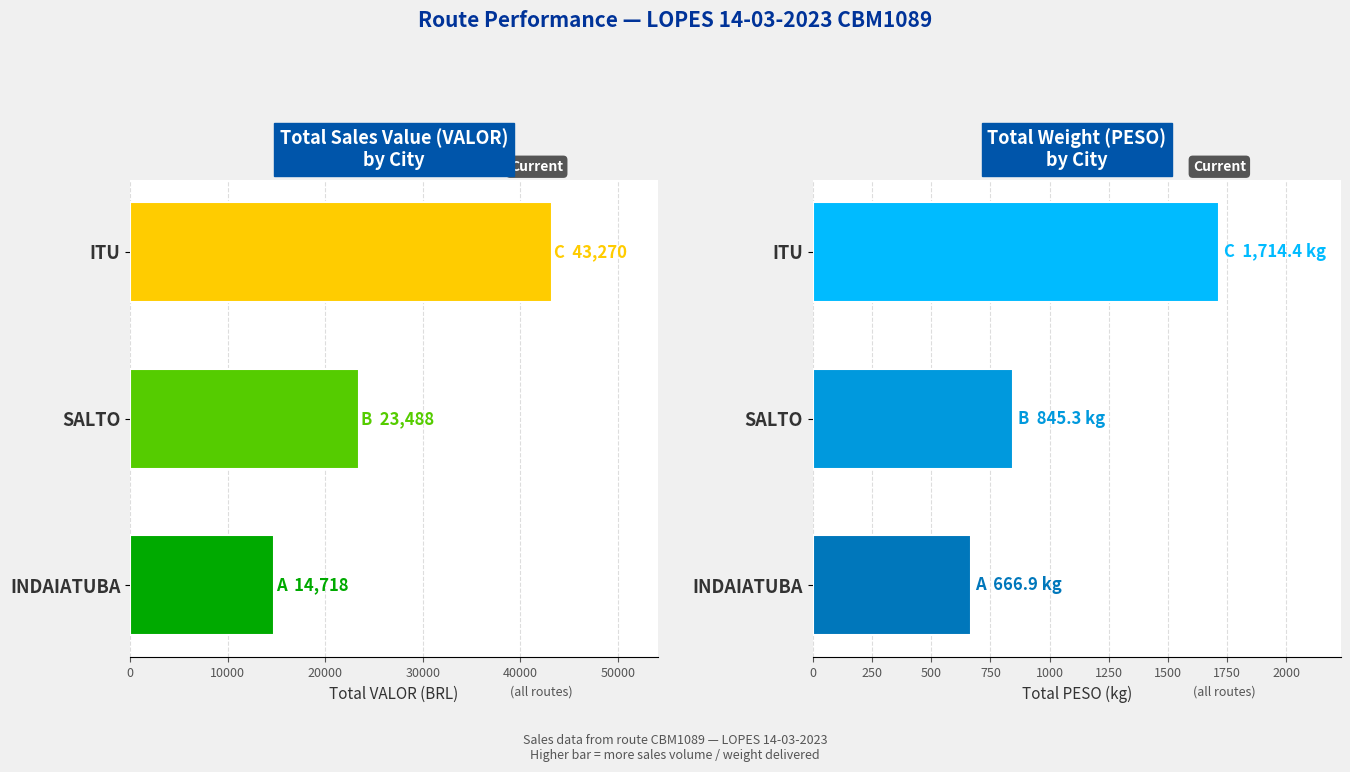

Rank the series at INDAIATUBA from highest to lowest value.

VALOR, PESO